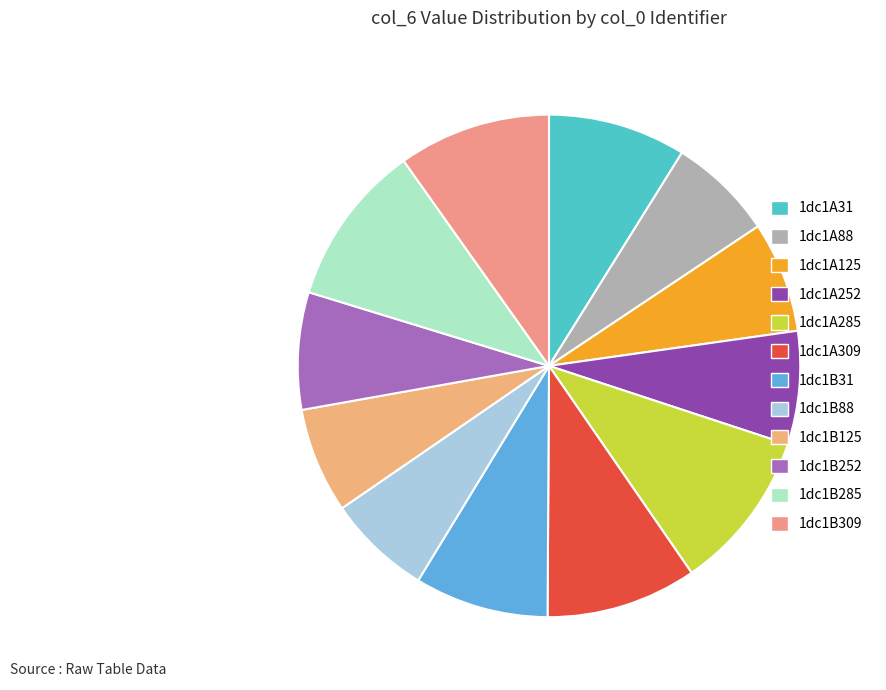

How many slices are in this pie chart?

12